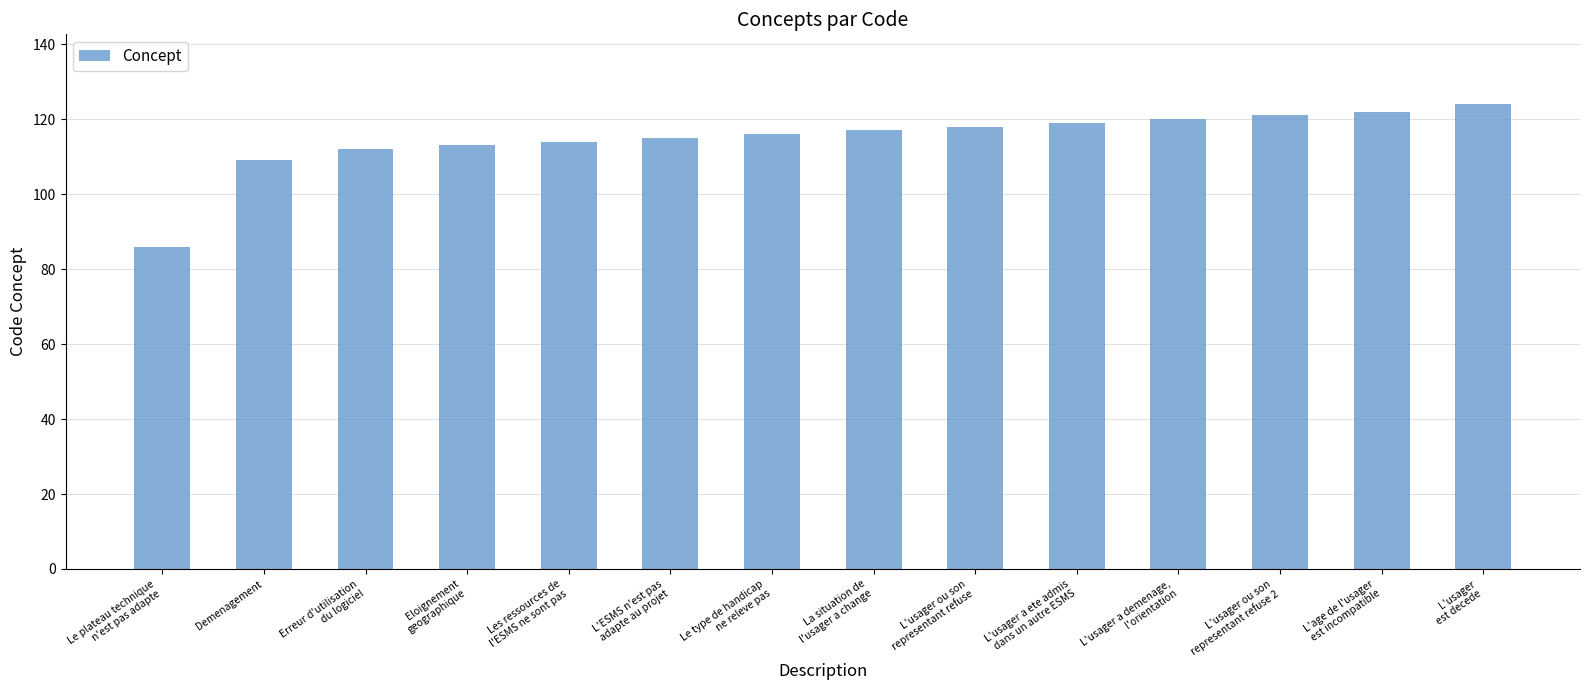

How many distinct data groups are displayed?

1